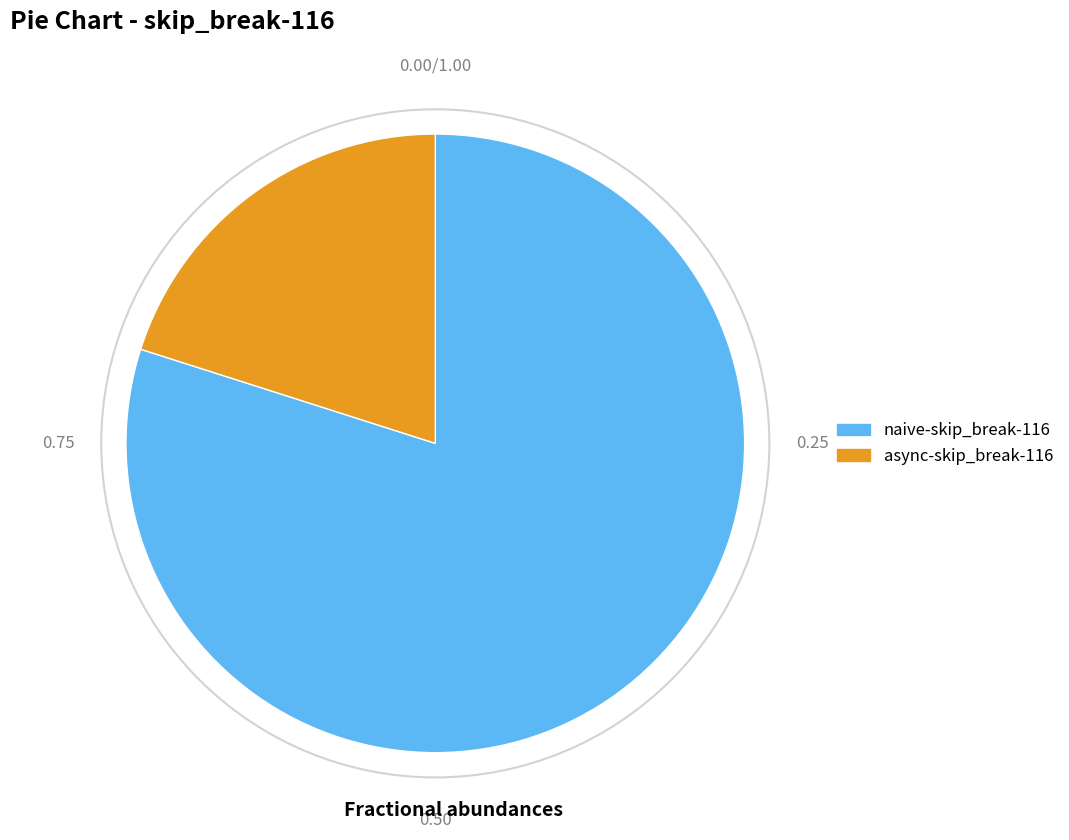

How many slices are in this pie chart?

2